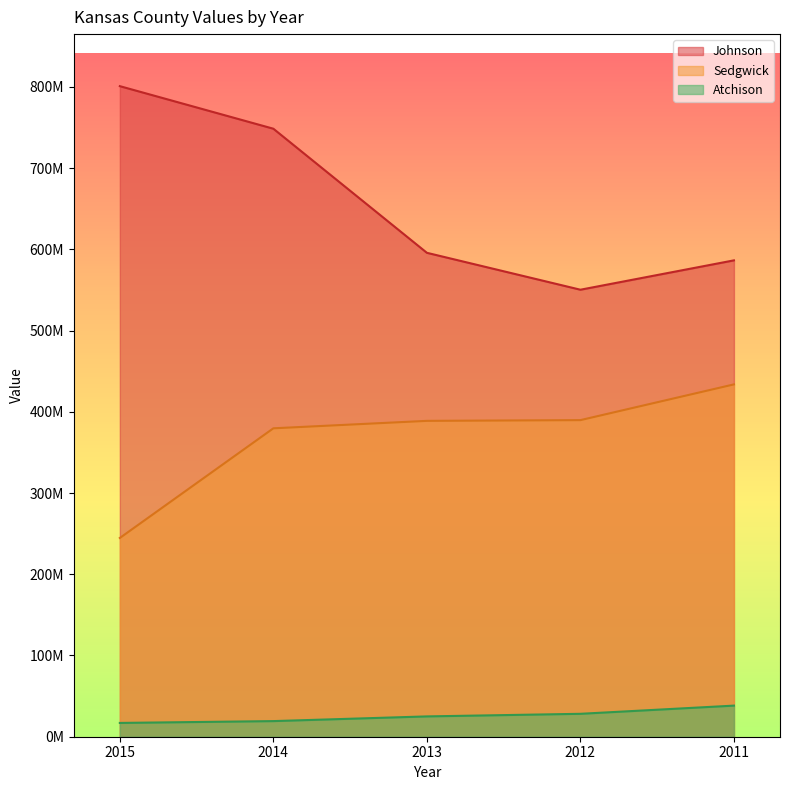

What is the approximate value of Sedgwick at 2015?

244680000